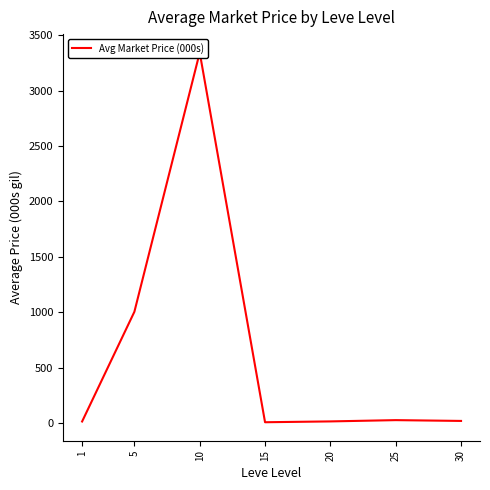

What is the difference between the second highest and second lowest values?

988.8